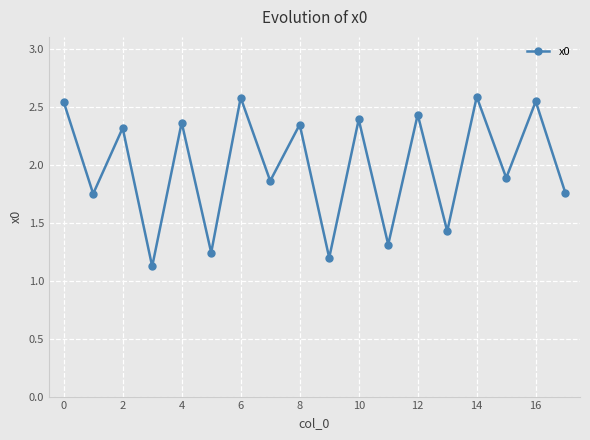

True or false: there are more than 0 points higher than both neighbors.

True